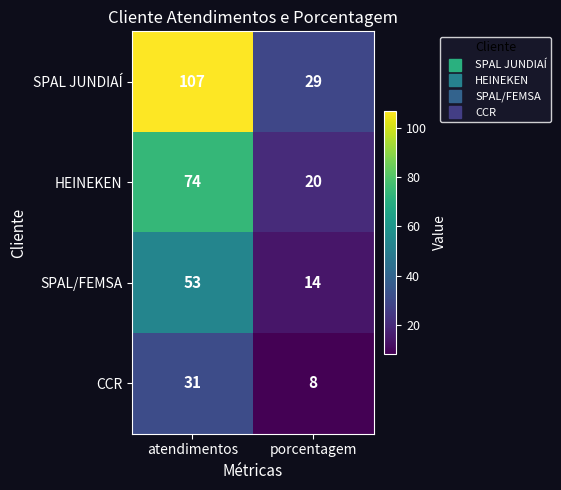

How many distinct data groups are displayed?

4